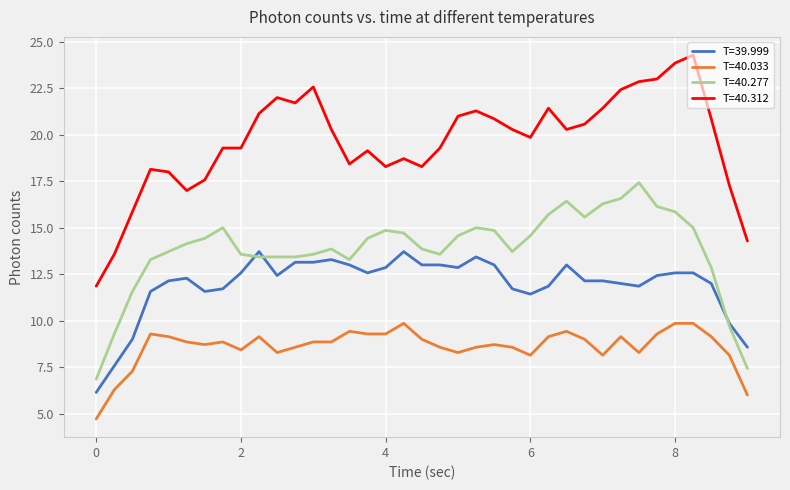

What is the average value of the T=40.277 series?

13.8